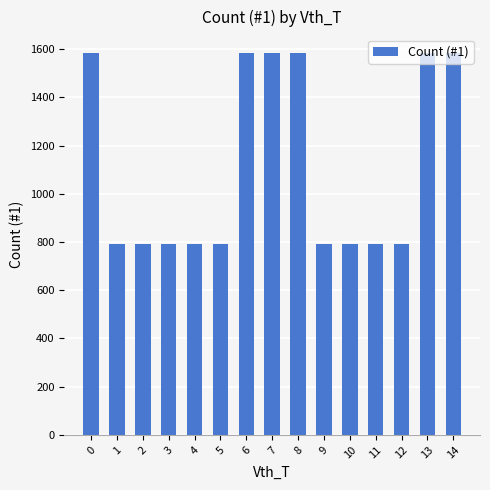

The value at 2 is 790. True or false?

True